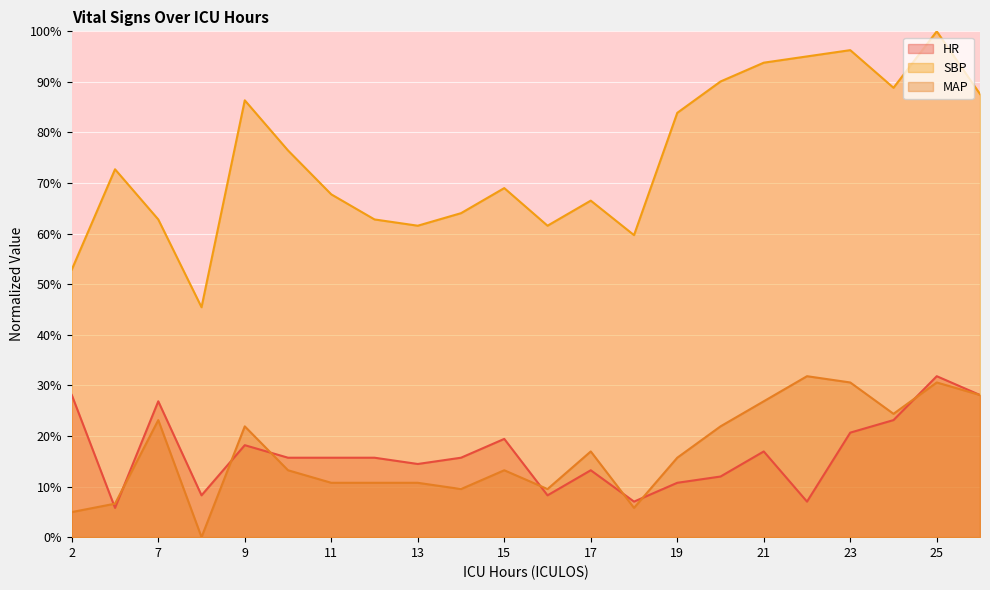

Rank the series by their maximum value, from highest to lowest.

SBP, HR, MAP